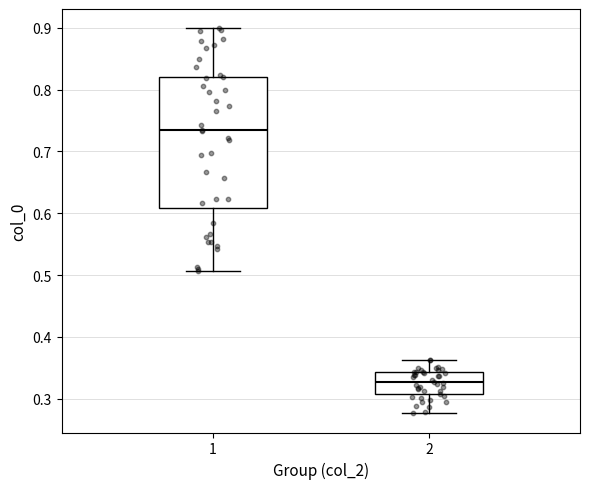

Which box is the tallest, from its lower edge to its upper edge?

1